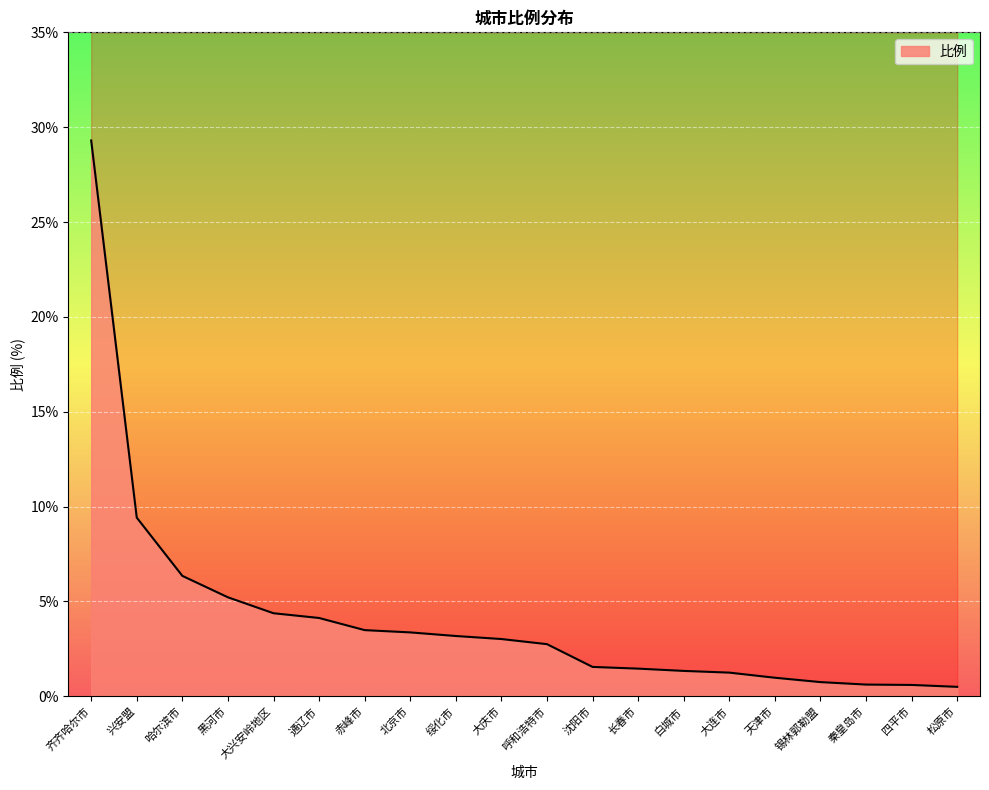

Between 松原市 and 天津市, which is larger?

天津市